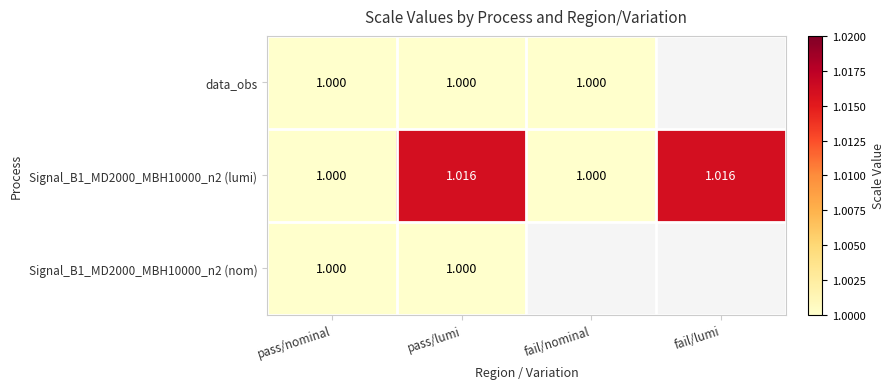

Which category has the highest value in the Signal_B1_MD2000_MBH10000_n2 (lumi) series?

pass/lumi